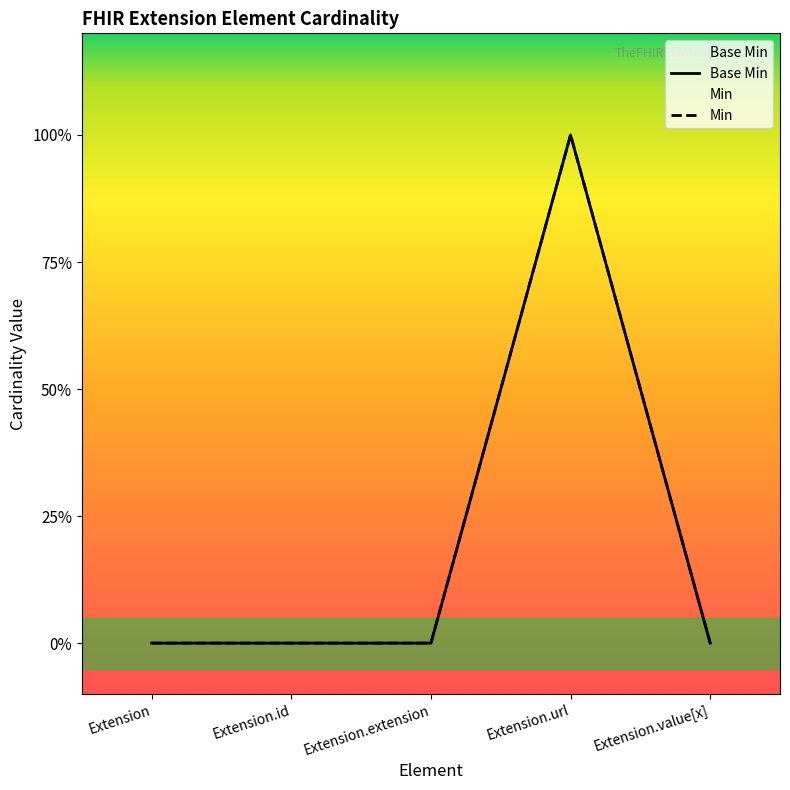

What is the change in value from Extension to Extension.url?

+1